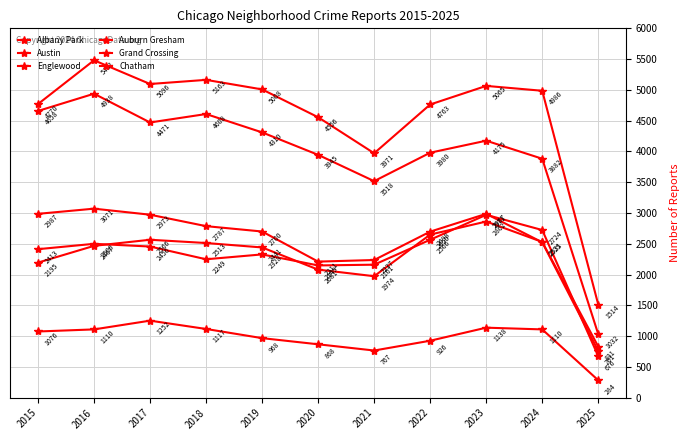

What is the difference between the Auburn Gresham values at 2017 and 2015?

14